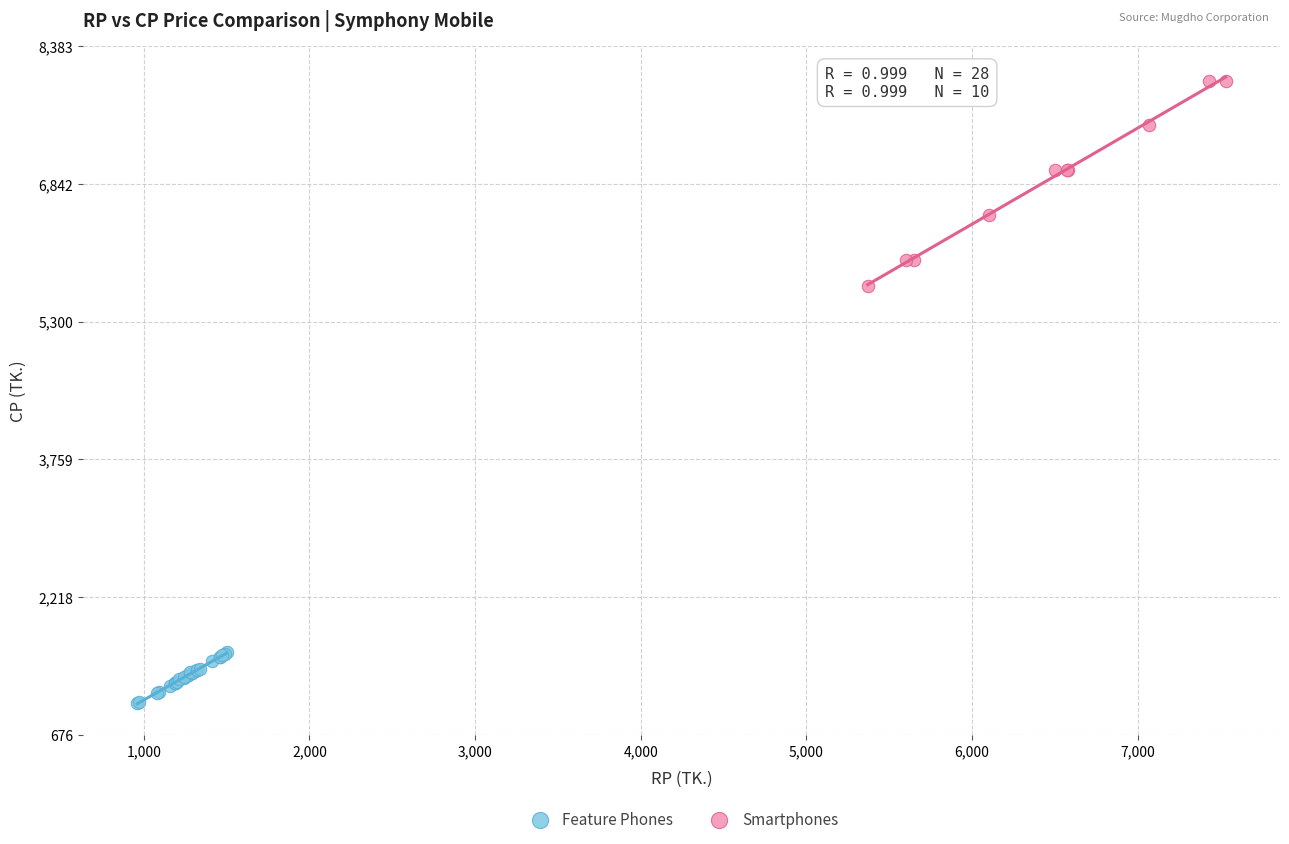

Which series contains the highest Y value?

Smartphones